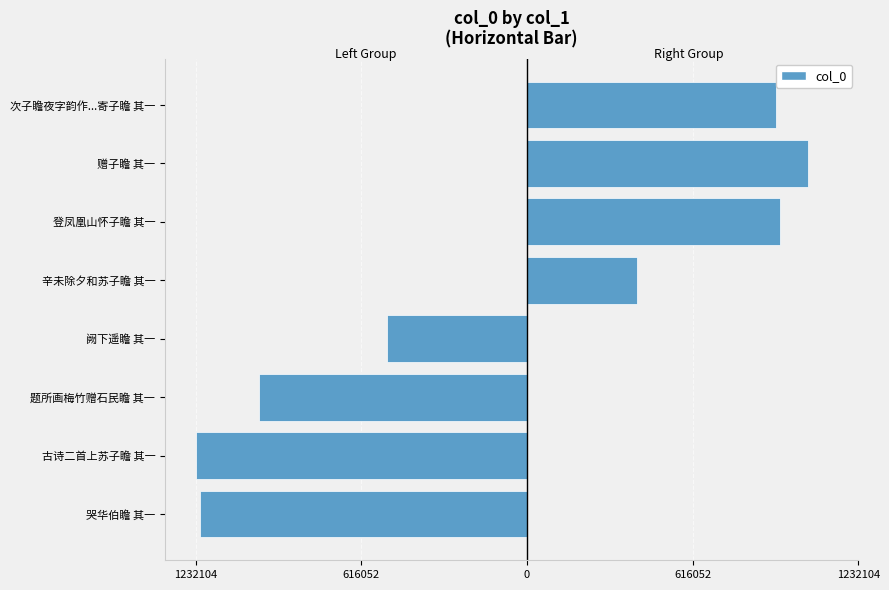

Are the bars grouped side by side (vs. stacked)?

Yes